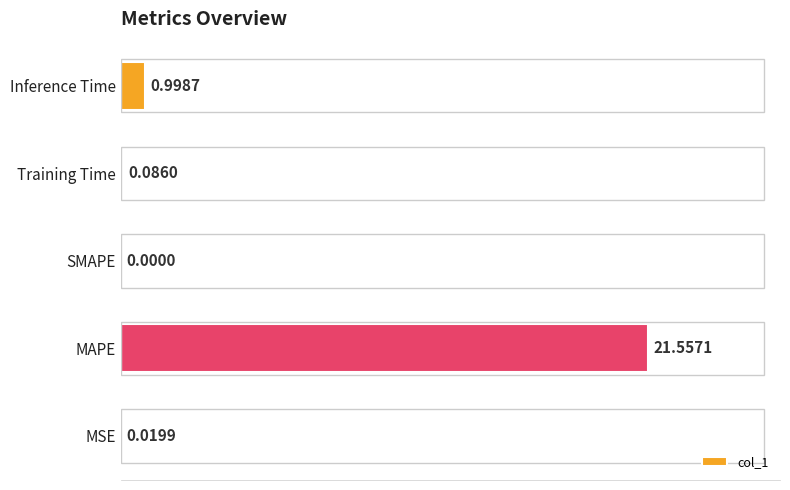

What is the sum of all values?

22.7